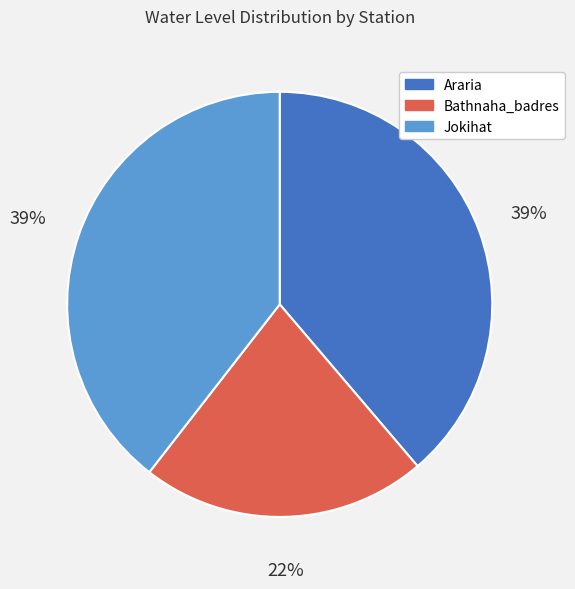

To the nearest percent, what percentage of the pie is Jokihat?

39%